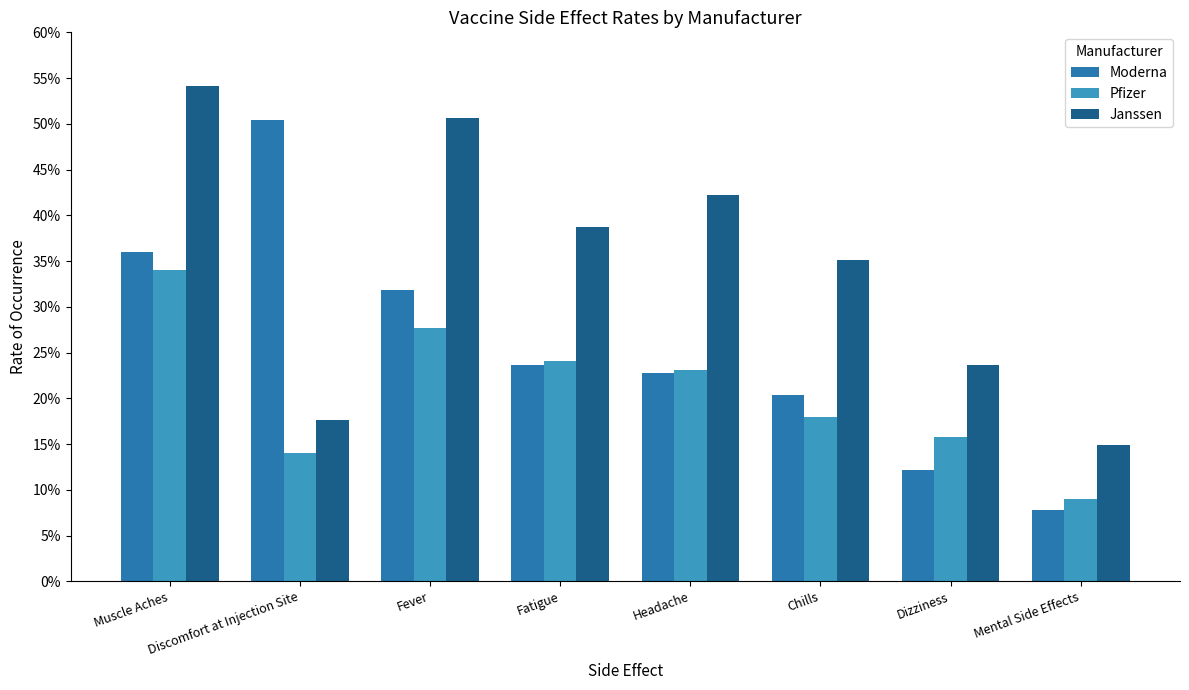

The Moderna series shows 0.2 at Headache. True or false?

True